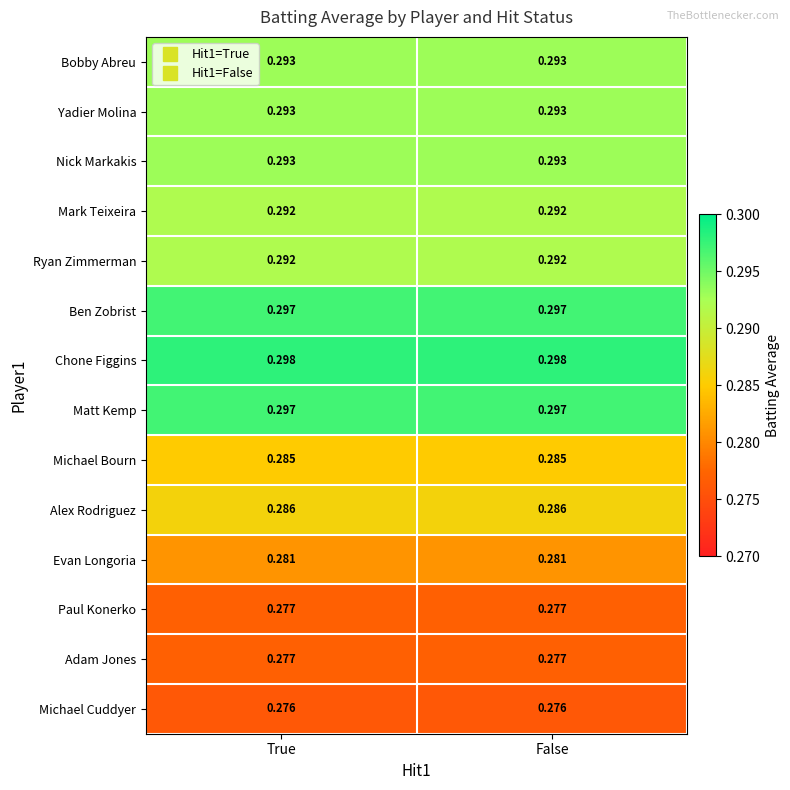

Is the value of Mark Teixeira at True greater than the value of Matt Kemp at False?

No